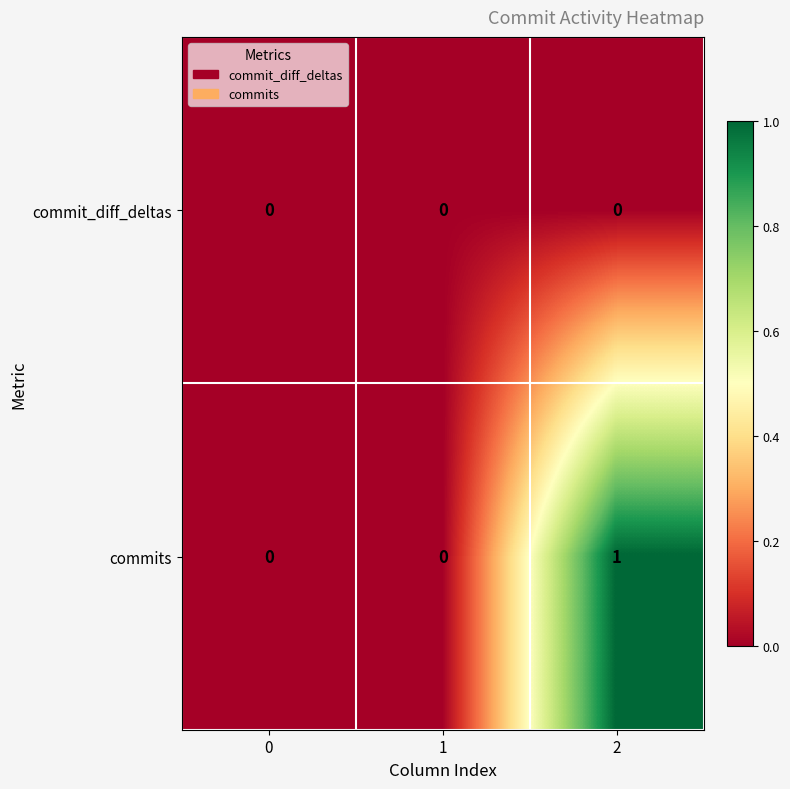

Rank the series by their maximum value, from lowest to highest.

commit_diff_deltas, commits